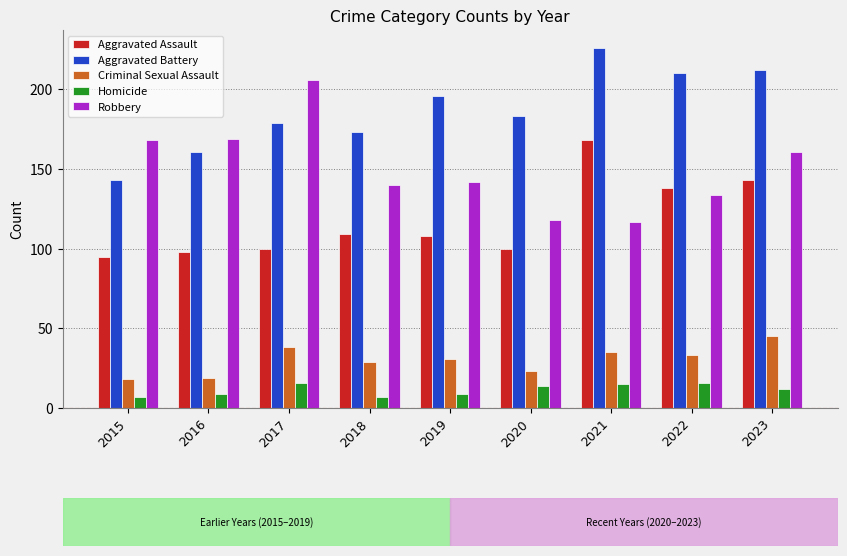

Is the value of Homicide at 2021 greater than the value of Aggravated Battery at 2022?

No